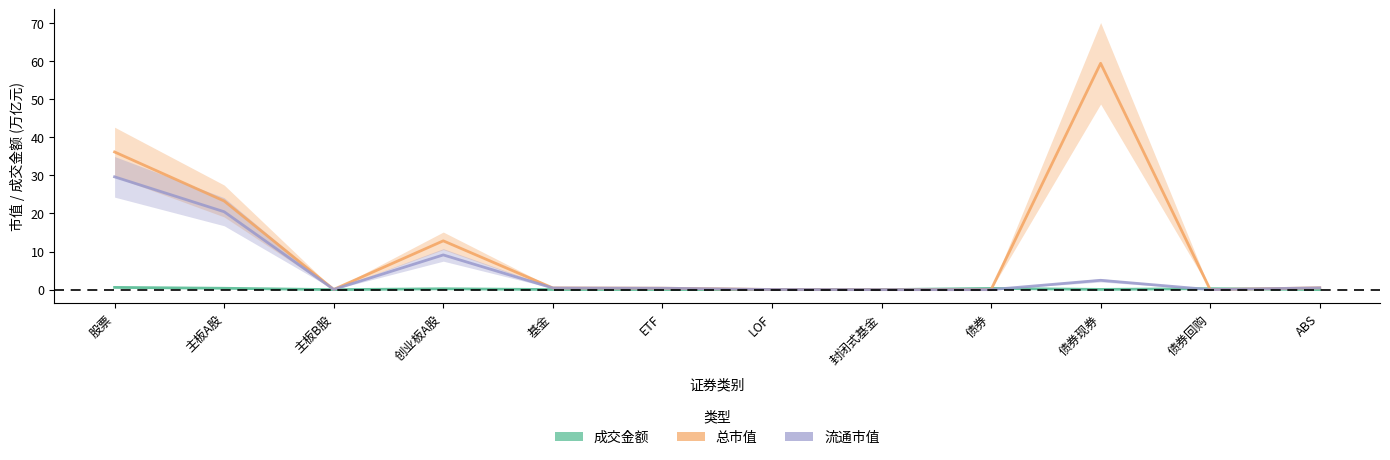

True or false: 总市值 and 流通市值 cross at least once.

False